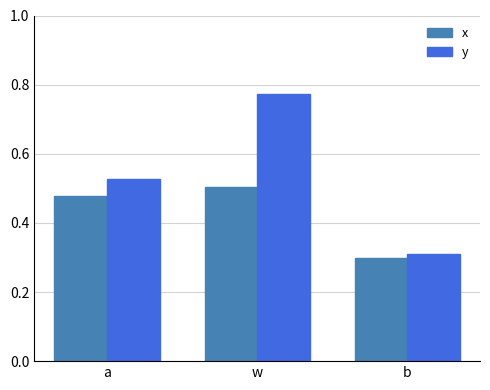

What is the difference between the second highest and minimum values in the y series?

0.2